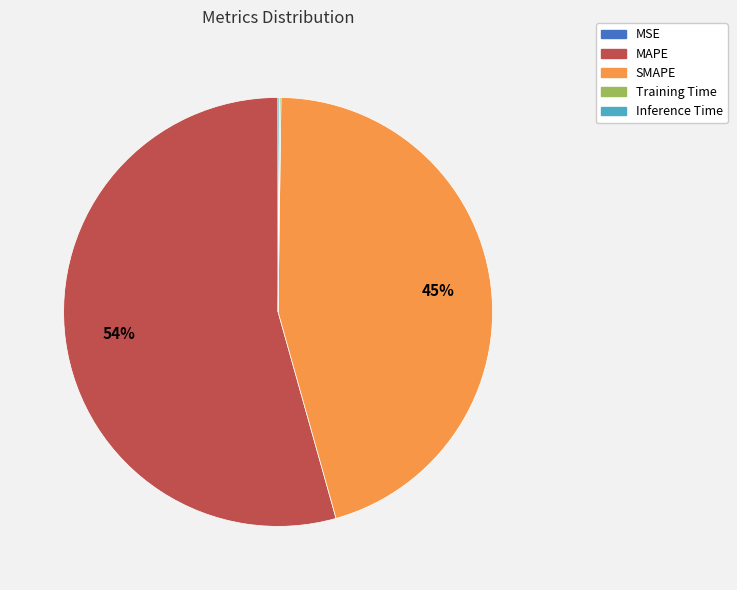

What is the largest slice in the pie chart?

MAPE